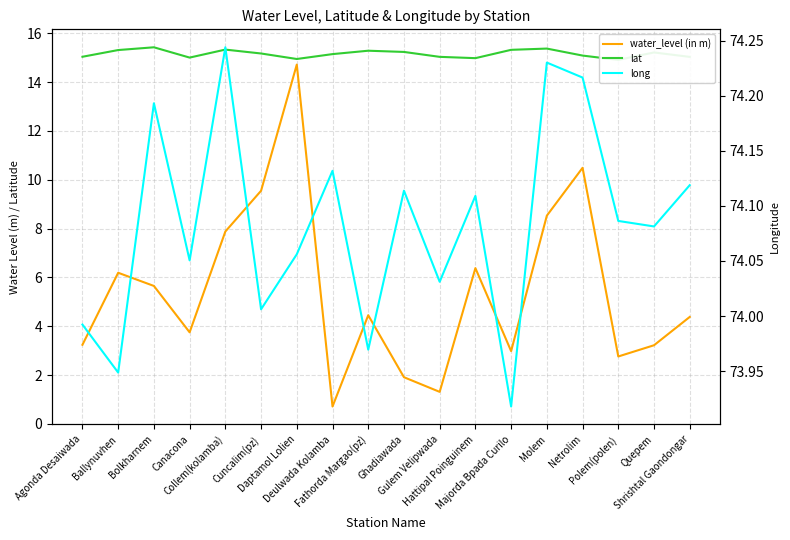

What is the average value of the water_level (in m) series?

5.5